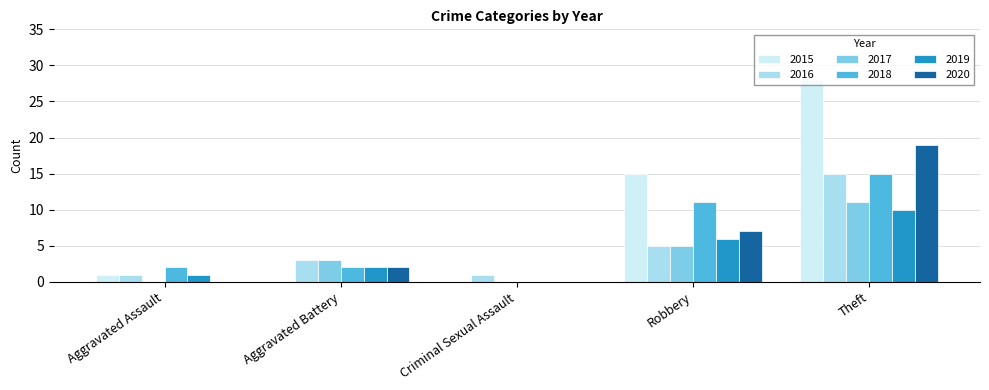

What is the total value across all series at Robbery?

49